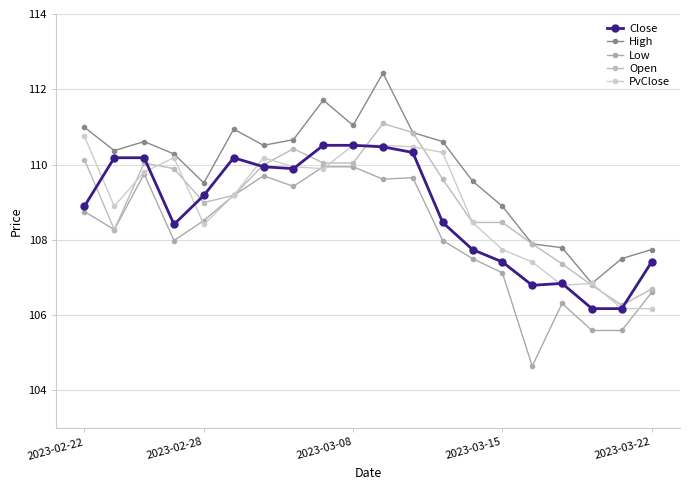

Which category has the highest value in the High series?

10